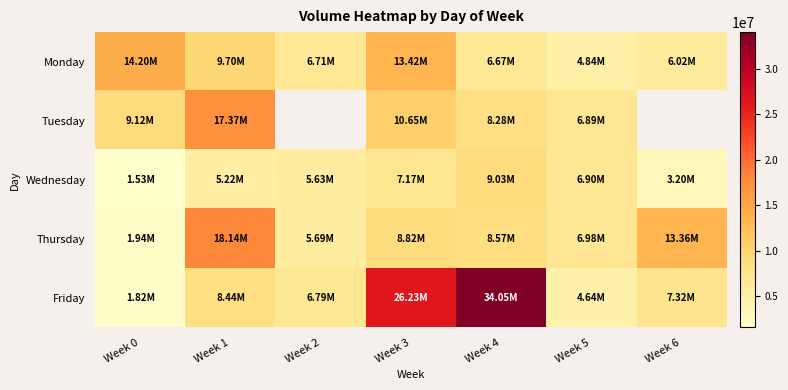

How many values in the Wednesday series exceed 5627518?

3